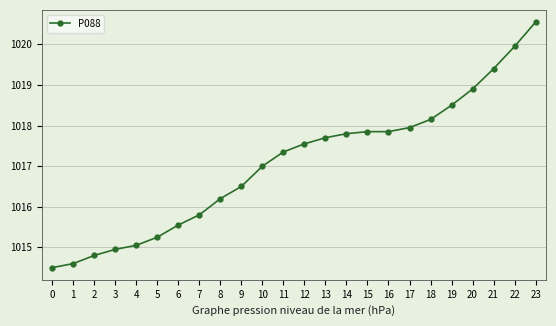

What is the value of the 20th point from the left?

1018.5